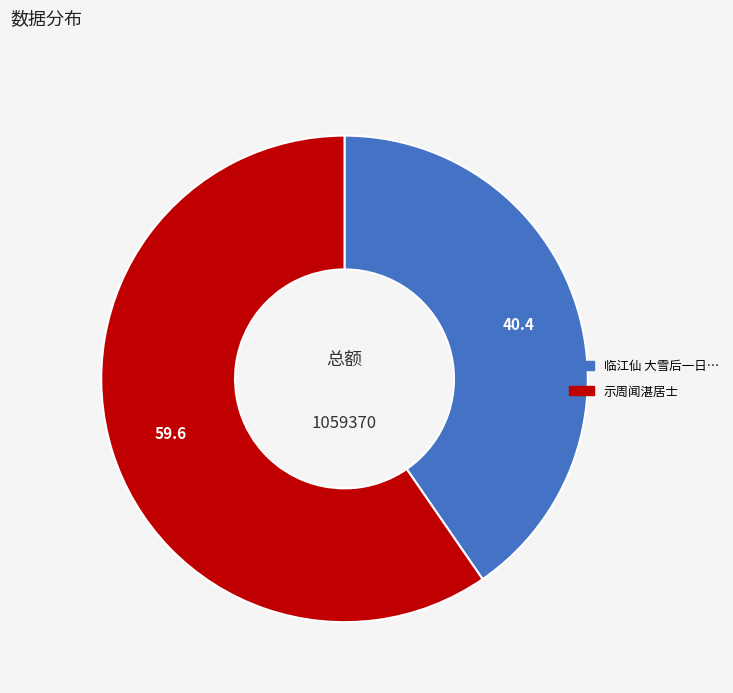

Does any single category account for the majority?

Yes